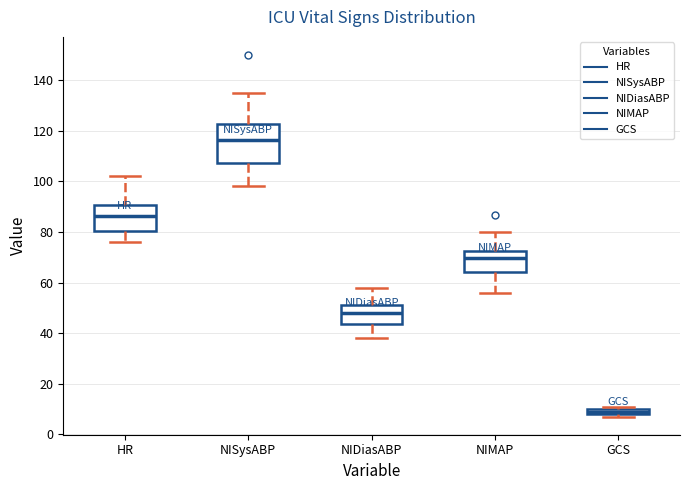

Where is the upper edge of the box for HR on the y-axis? The values are not printed on the chart, so give them approximately, as read against the axis.

90